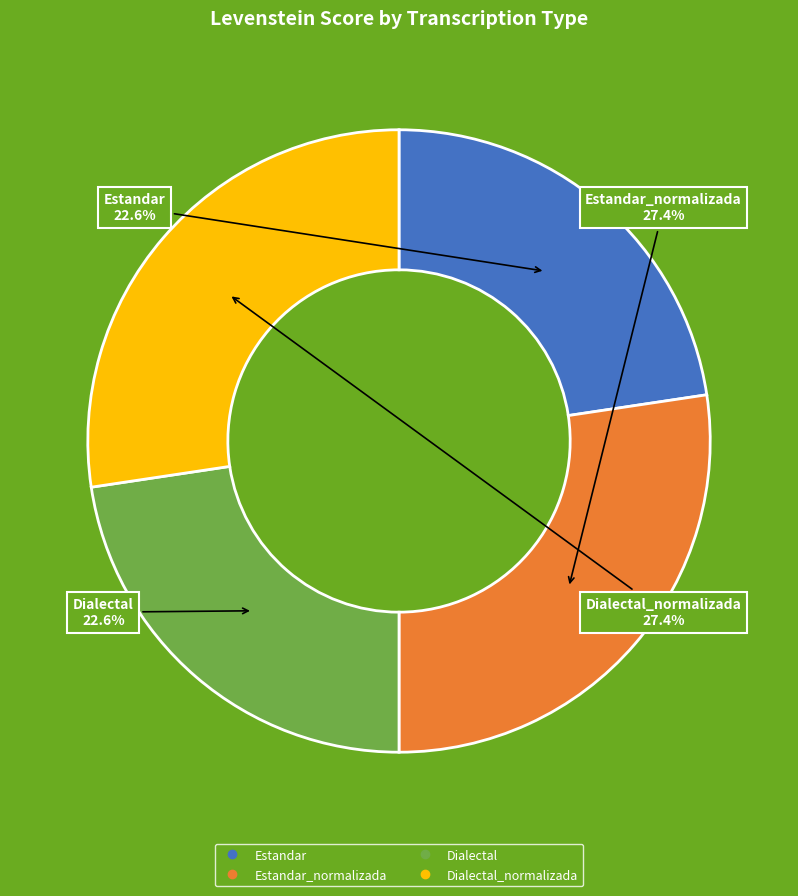

Is there any slice that represents more than half of the pie?

No